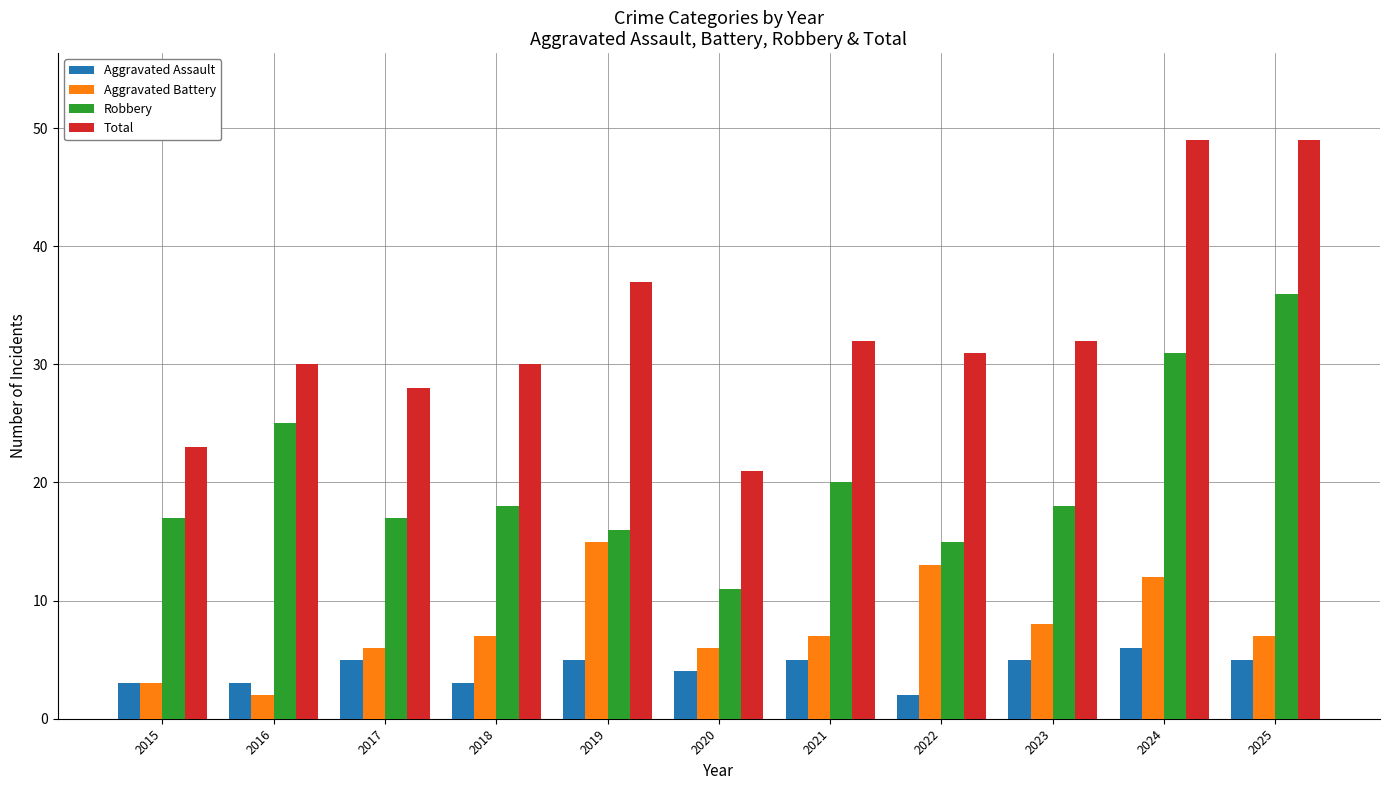

Which series changed the most between 2019 and 2025?

Robbery